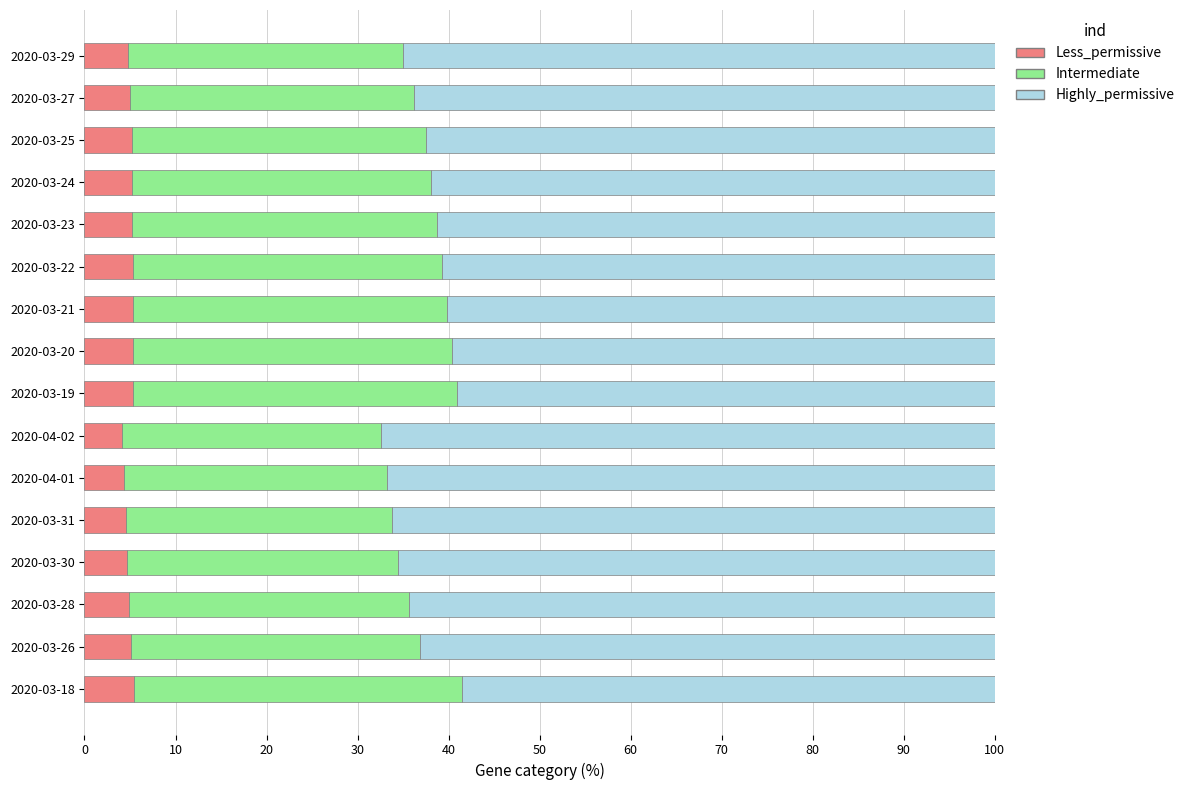

What is the sum of all Less_permissive values?

80.1